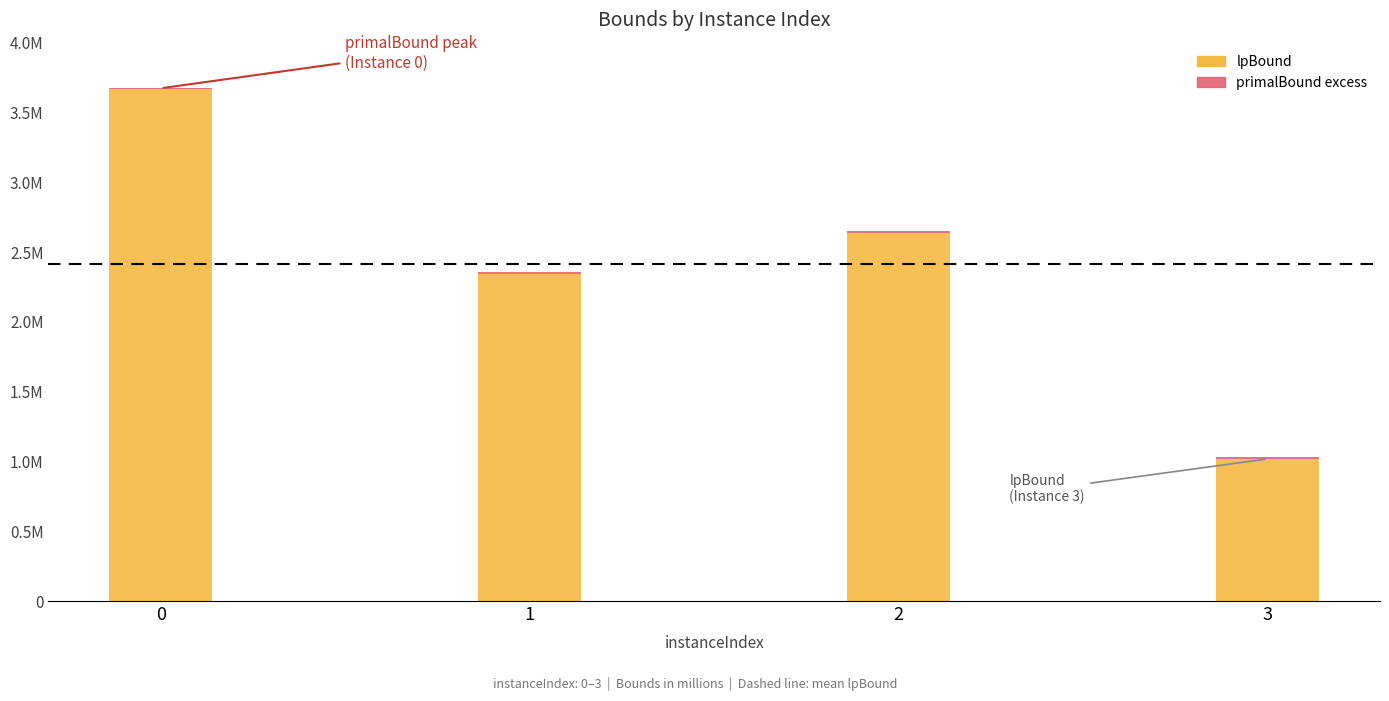

Are the bars grouped side by side (vs. stacked)?

No